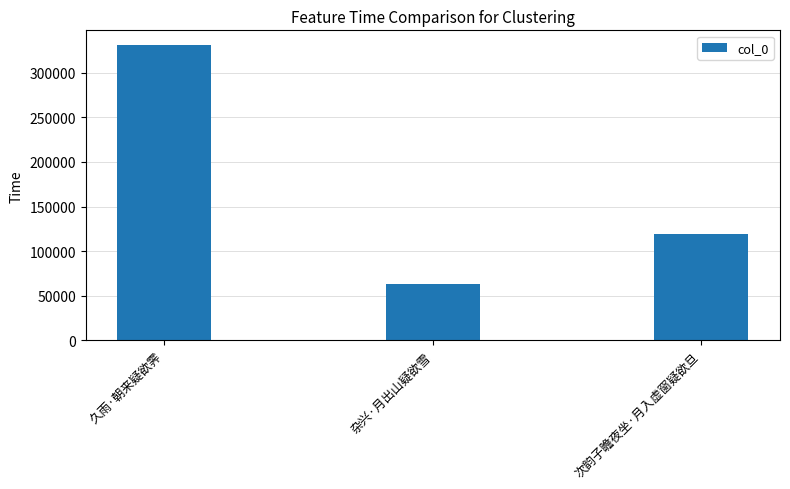

The value at 久雨·朝来疑欲霁 is 559749. True or false?

False